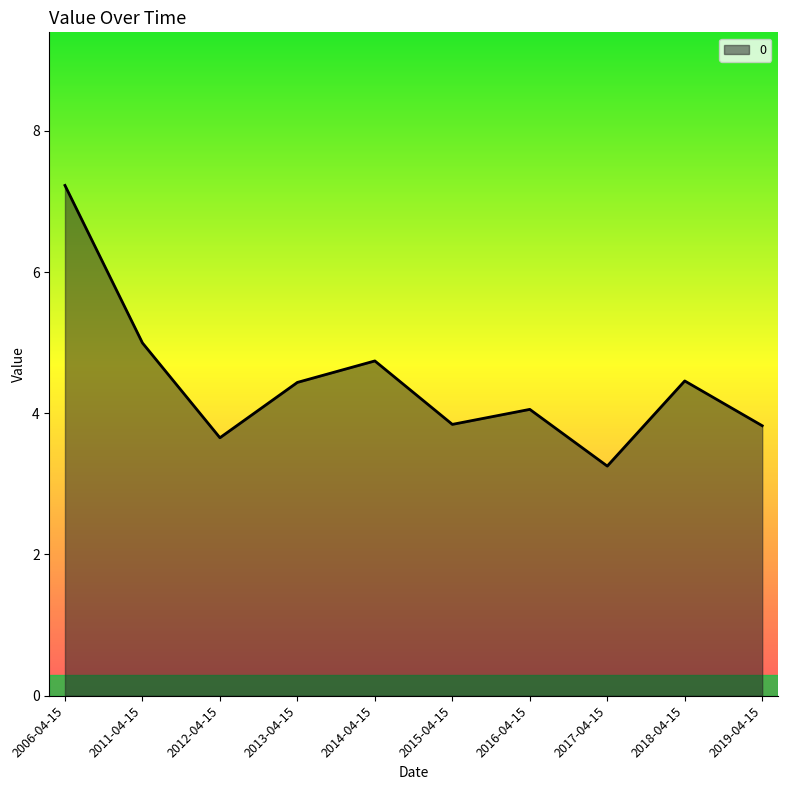

Between 2012-04-15 and 2015-04-15, which is larger?

2015-04-15